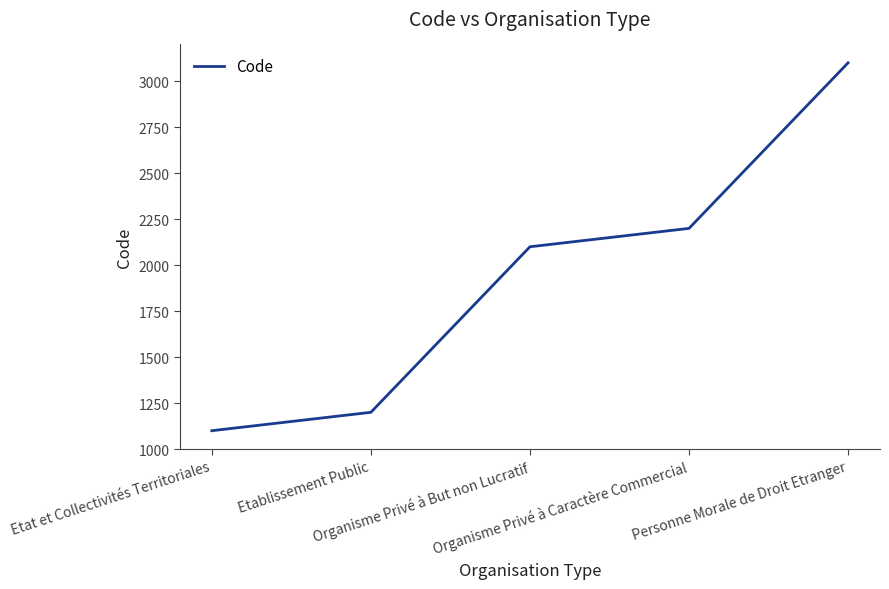

What is the maximum value shown in the chart?

3100